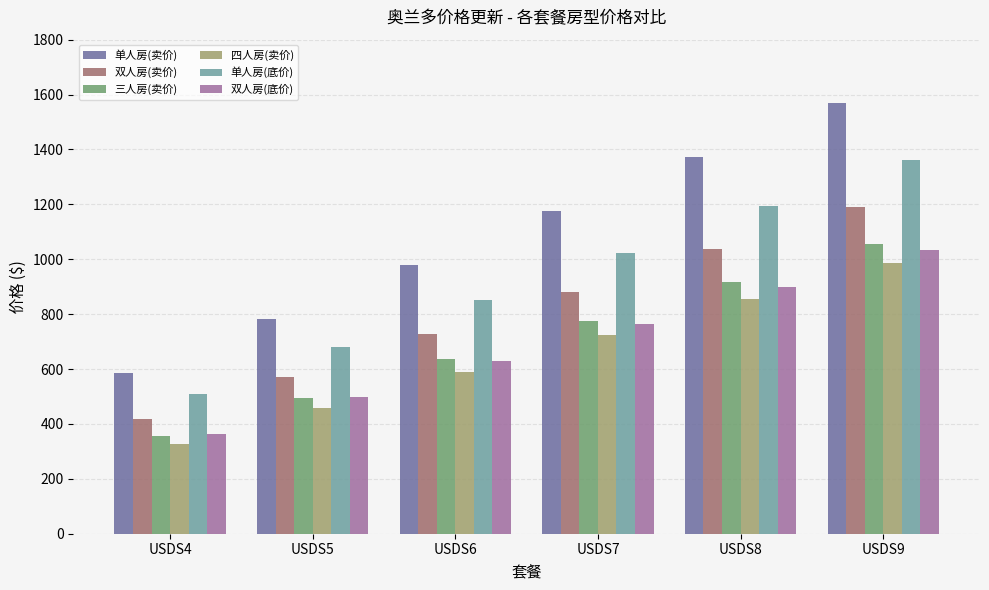

Does the chart contain stacked bars?

No